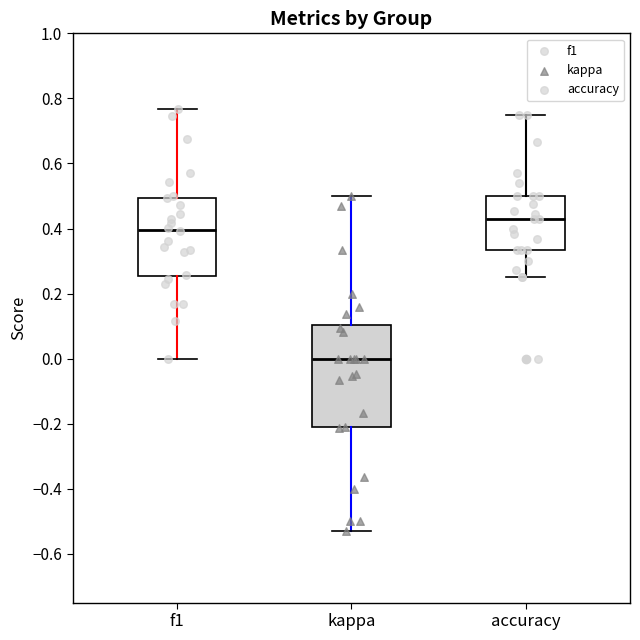

Which box is the tallest, from its lower edge to its upper edge?

kappa